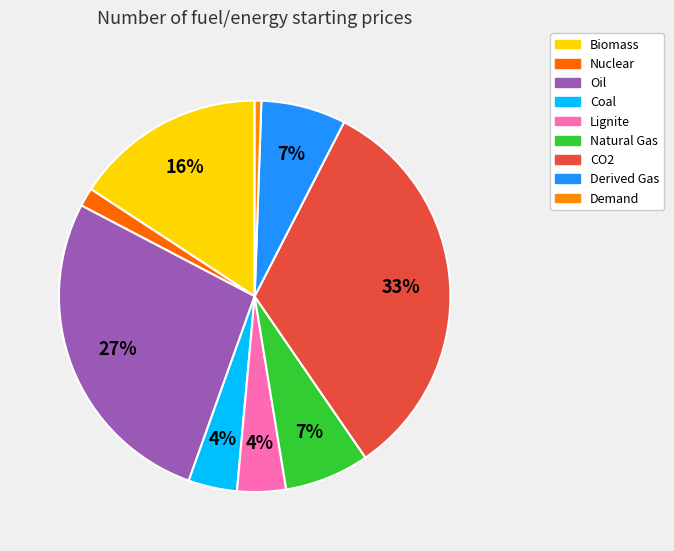

Between Biomass and Natural Gas, which is larger?

Biomass